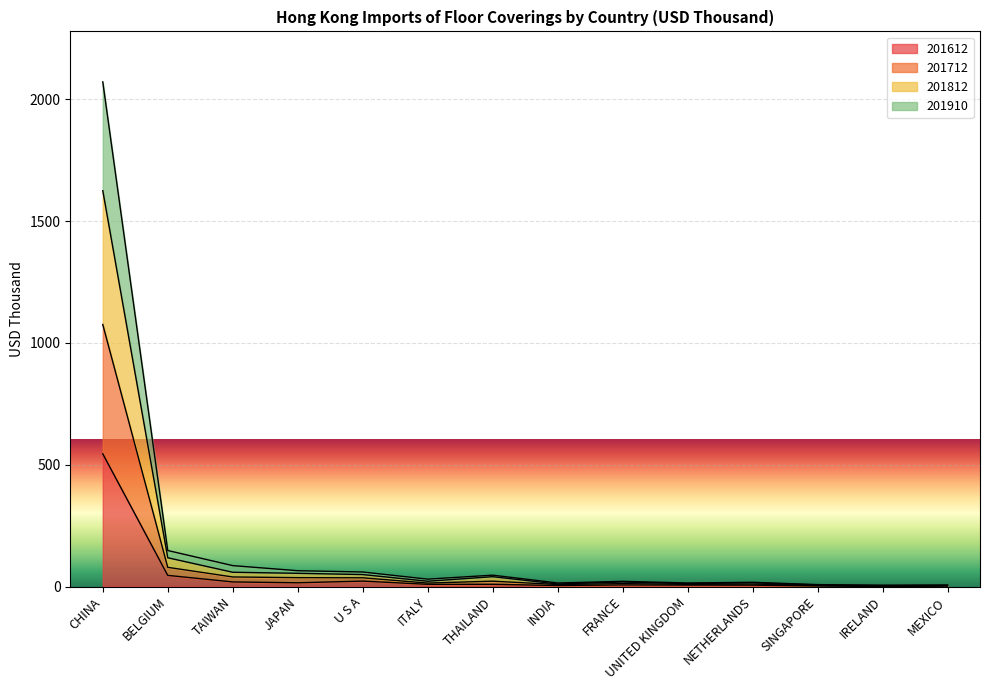

Is the value of 201812 at IRELAND greater than the value of 201712 at SINGAPORE?

No